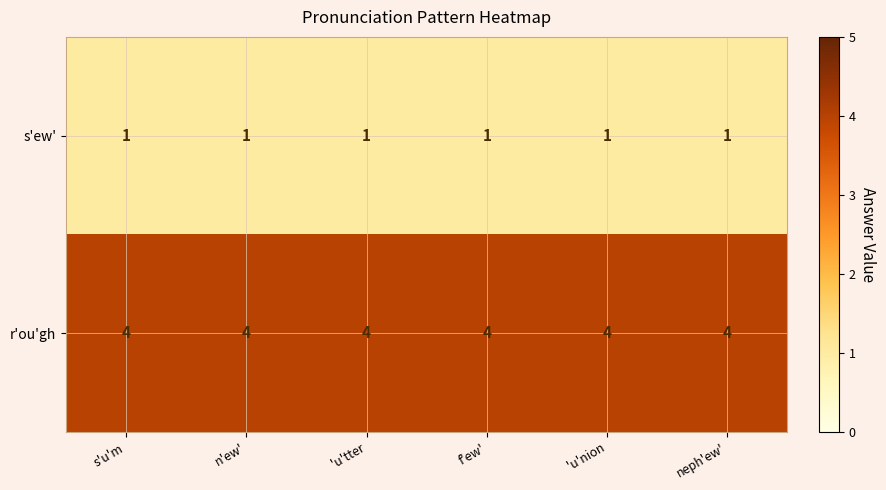

What is the approximate value of r'ou'gh at  'u'tter?

4